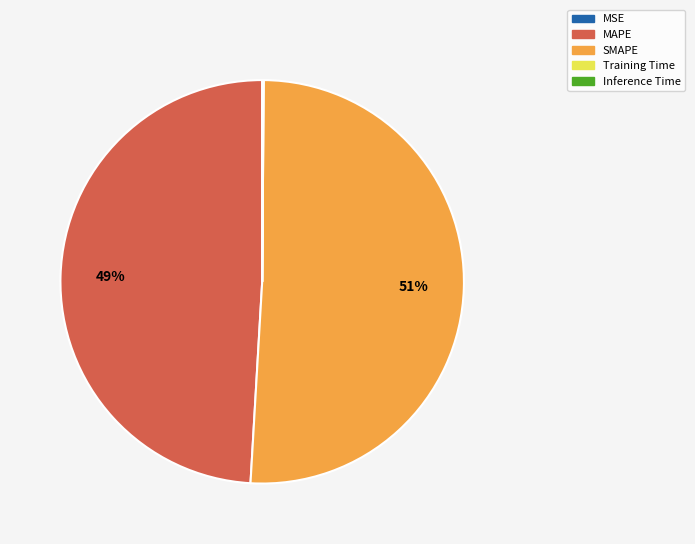

Is it true that SMAPE is 62% of the pie?

False